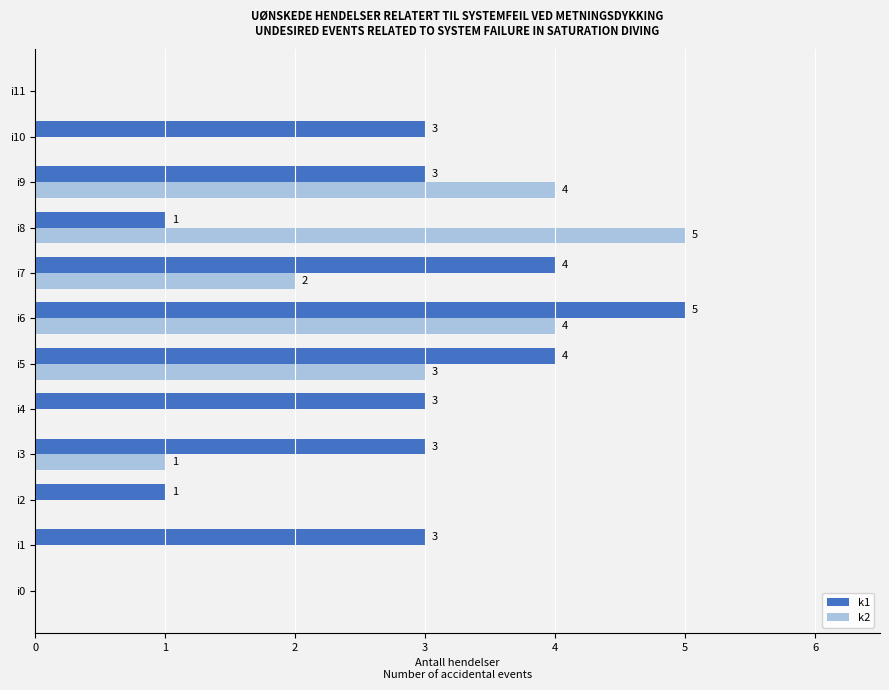

What is the sum of the k2 values at i11 and i9?

4